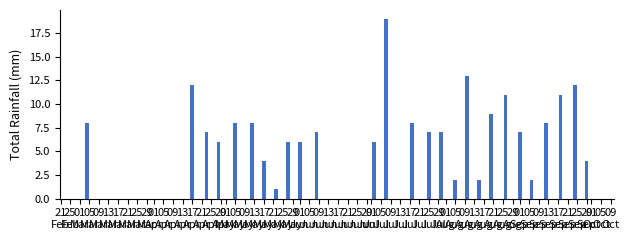

What is the difference between the maximum and minimum values?

18